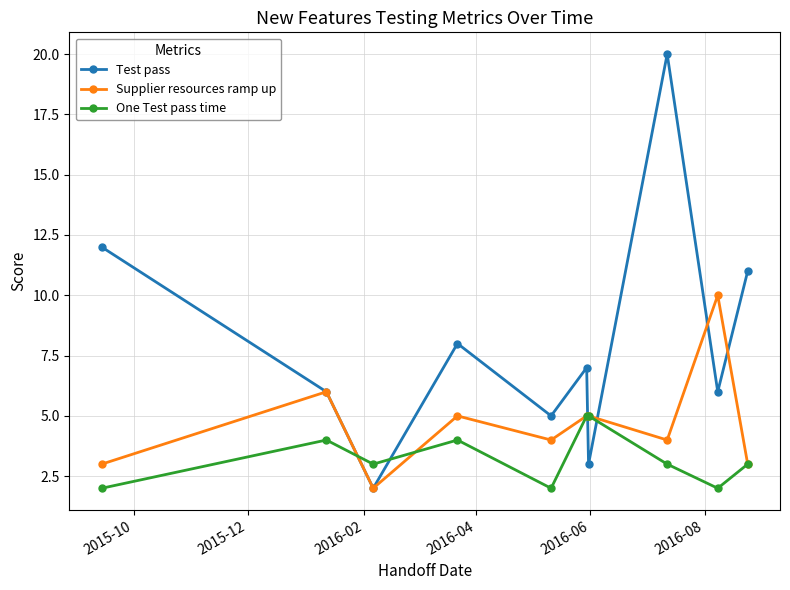

What is the value of the One Test pass time point at the 10th from the left?

3